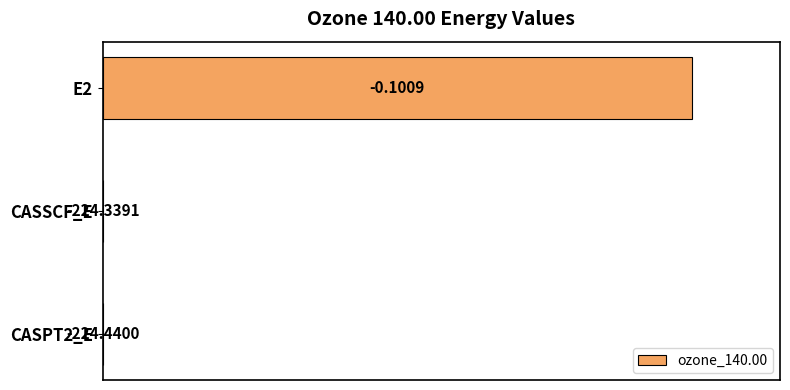

Rank the categories by value from lowest to highest.

CASPT2_E, CASSCF_E, E2